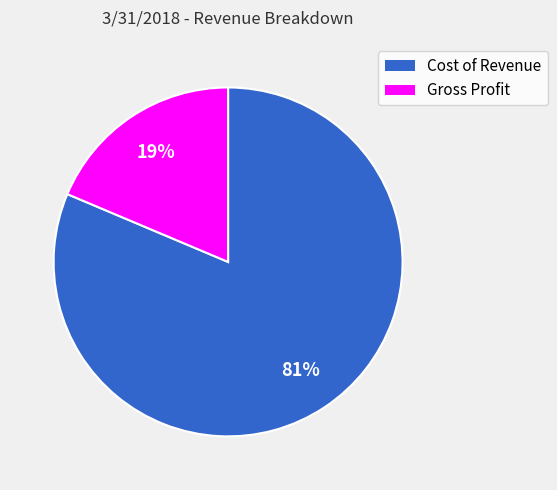

To the nearest percent, what percentage of the pie is Cost of Revenue?

81%